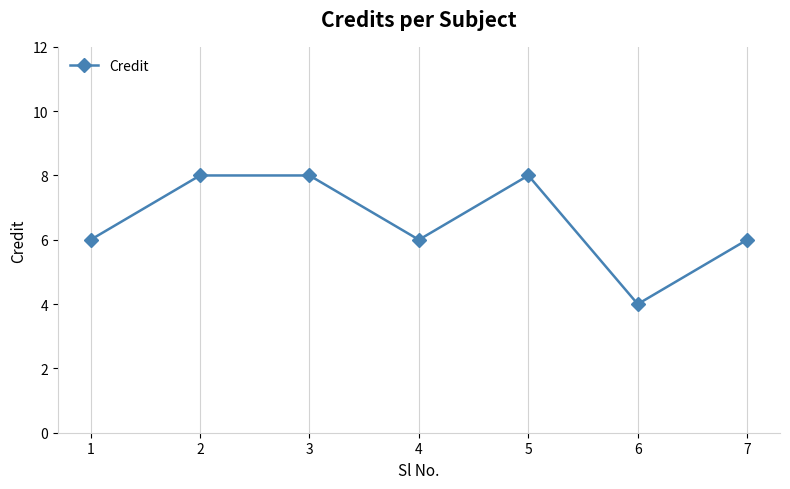

What is the difference between the maximum and minimum values?

4